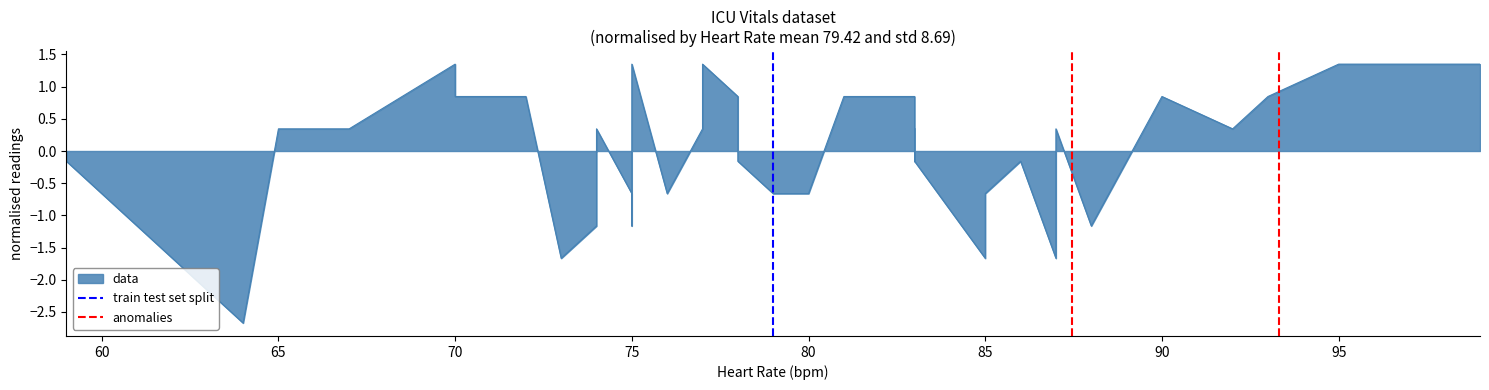

Rank the series at 60 from lowest to highest value.

train test set split, anomalies